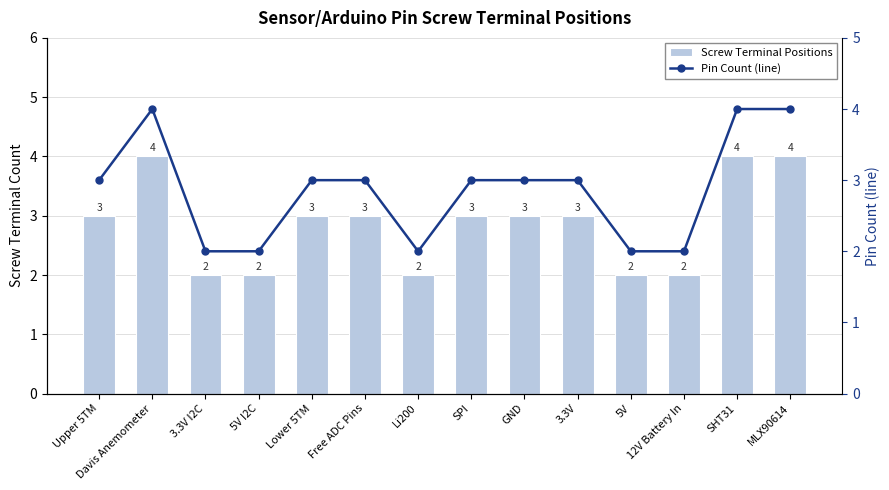

What is the sum of all Pin Count (line) values?

40